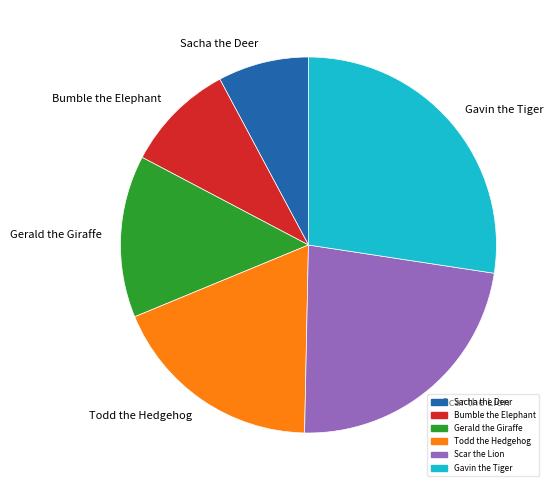

What is the largest slice in the pie chart?

Gavin the Tiger